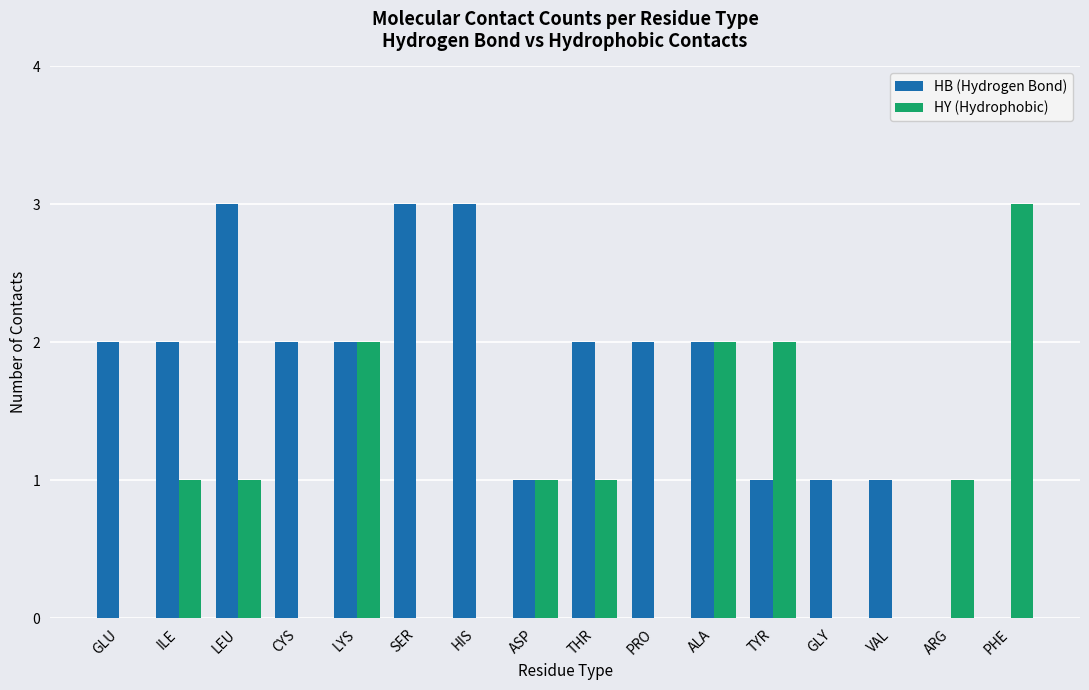

Between LYS and VAL, which series saw the biggest shift?

HY (Hydrophobic)